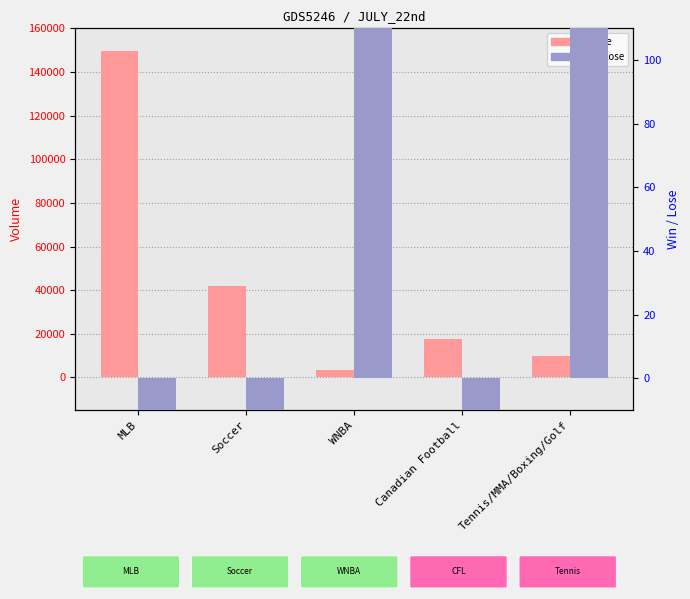

At how many categories does at least one series exceed -5965?

5